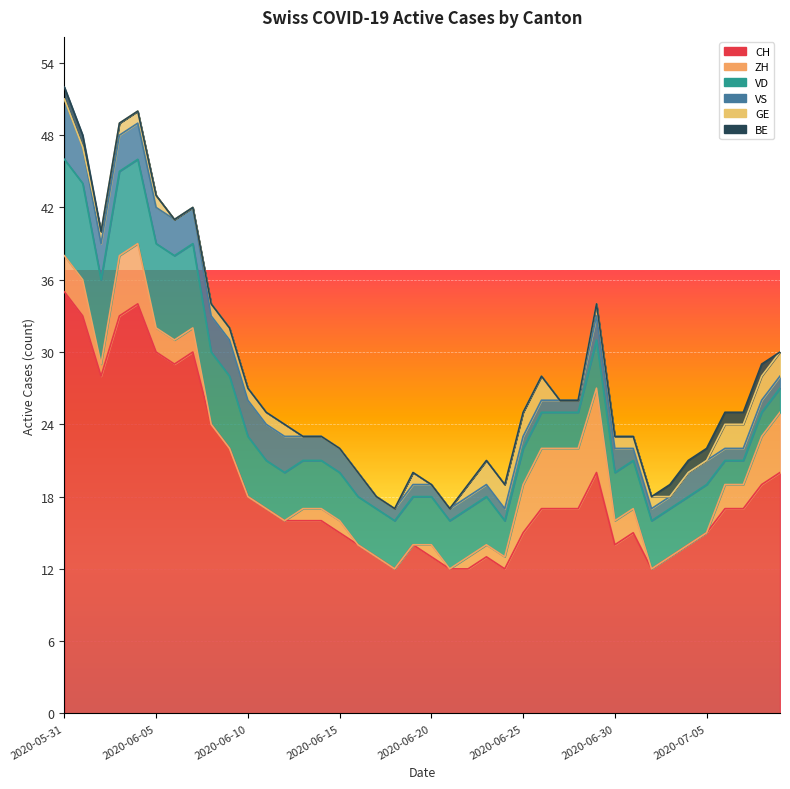

True or false: GE has more than 0 points higher than both neighbors.

True